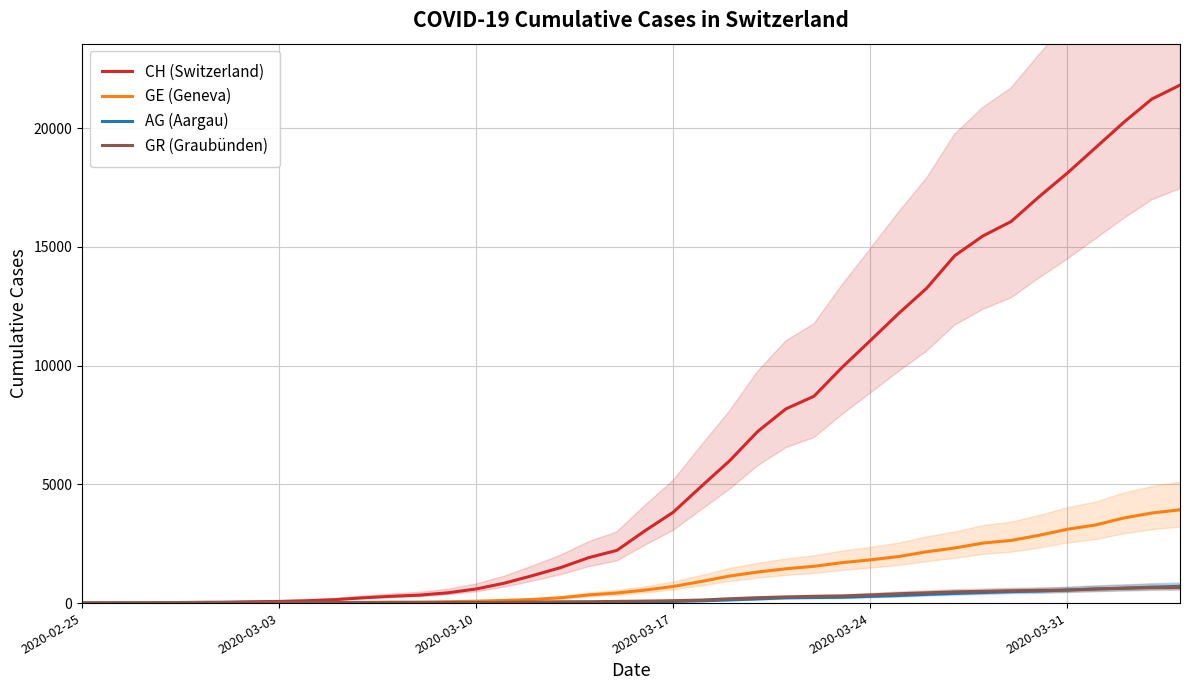

True or false: AG (Aargau) and GE (Geneva) intersect in this chart.

False